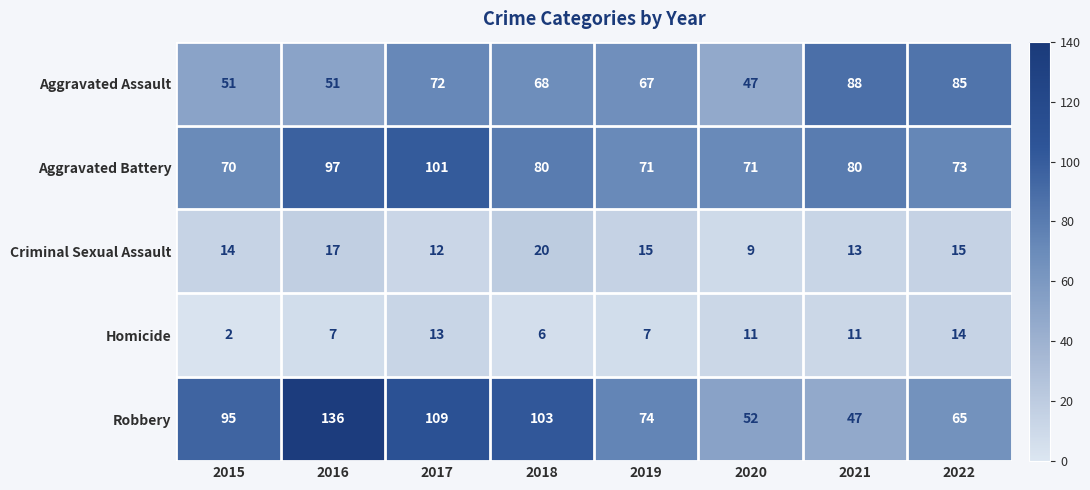

What is the spread (max minus min) of values at 2019?

67